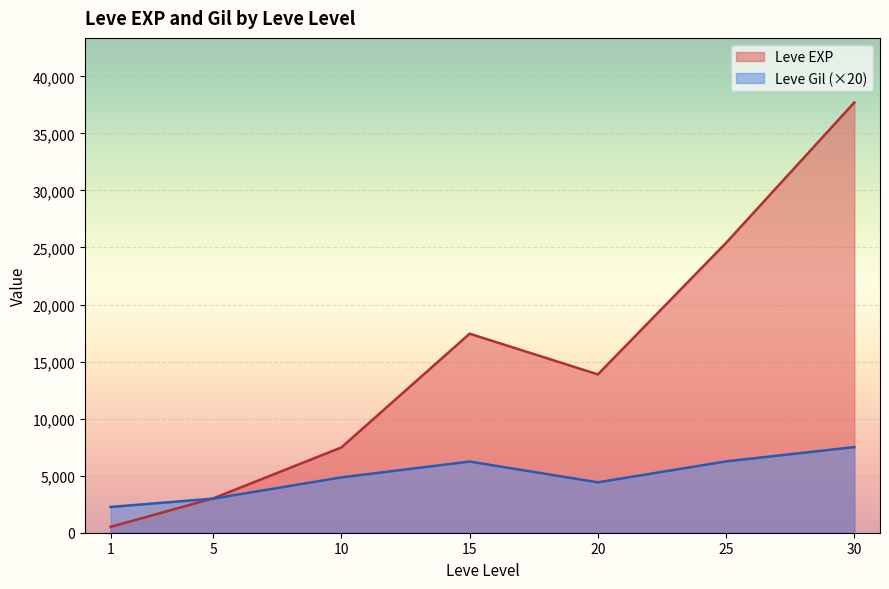

Rank the categories by Leve EXP value from highest to lowest.

30, 25, 15, 20, 10, 5, 1